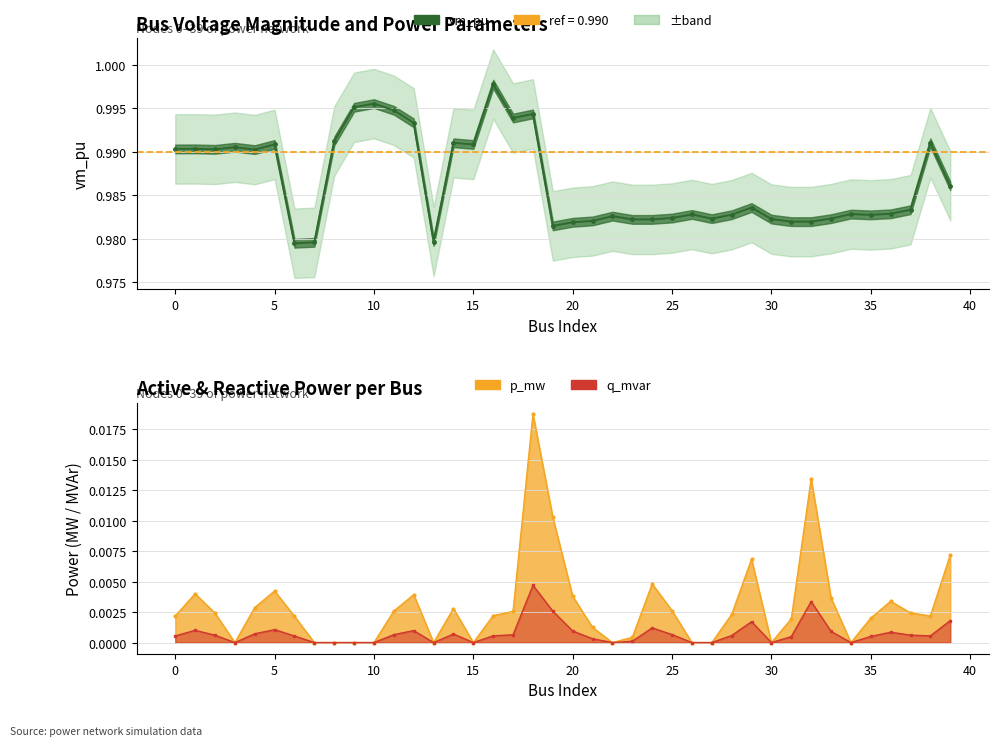

Reading left to right, transcribe all the data shown in this chart.

1.0	1.0	1.0	1.0	1.0	1.0	1.0	1.0	1.0	1.0	1.0	1.0	1.0	1.0	1.0	1.0	1.0	1.0	1.0	1.0	1.0	1.0	1.0	1.0	1.0	1.0	1.0	1.0	1.0	1.0	1.0	1.0	1.0	1.0	1.0	1.0	1.0	1.0	1.0	1.0